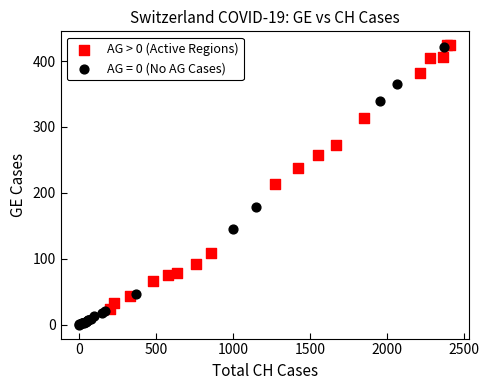

Which series has the largest Y range (max minus min)?

AG = 0 (No AG Cases)